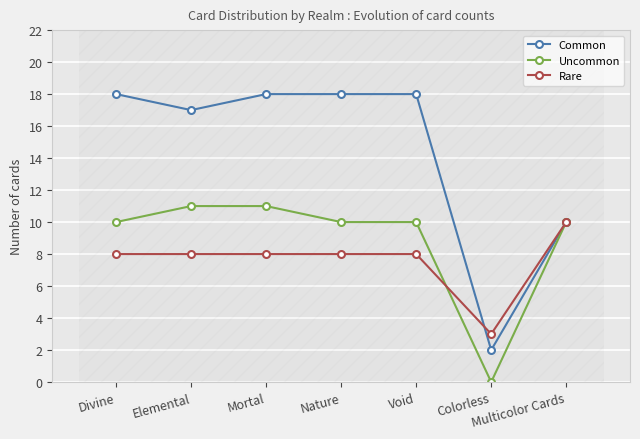

What are all the series names shown in the legend?

Common, Uncommon, Rare